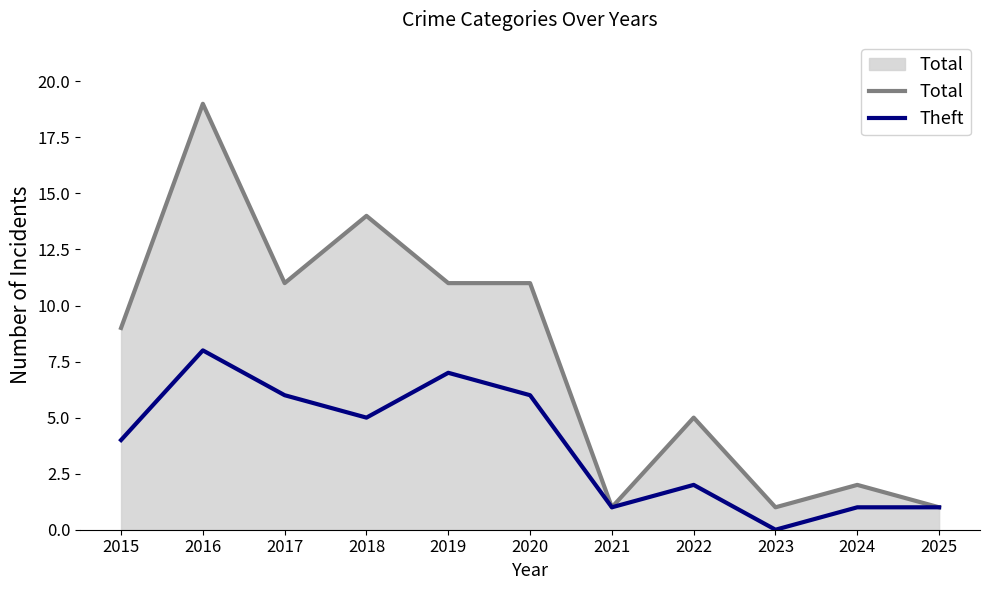

True or false: Total has a value of 1 at 2025.

True